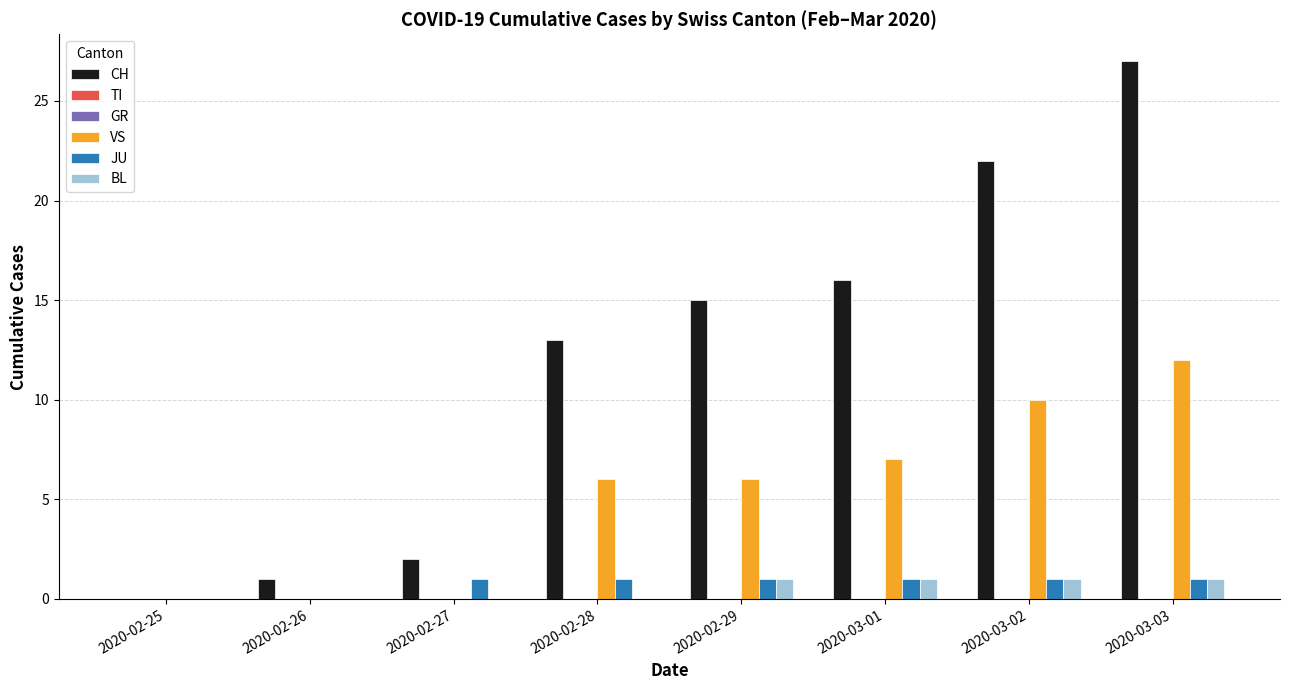

Rank the series at 2020-03-03 from lowest to highest value.

TI, GR, JU, BL, VS, CH